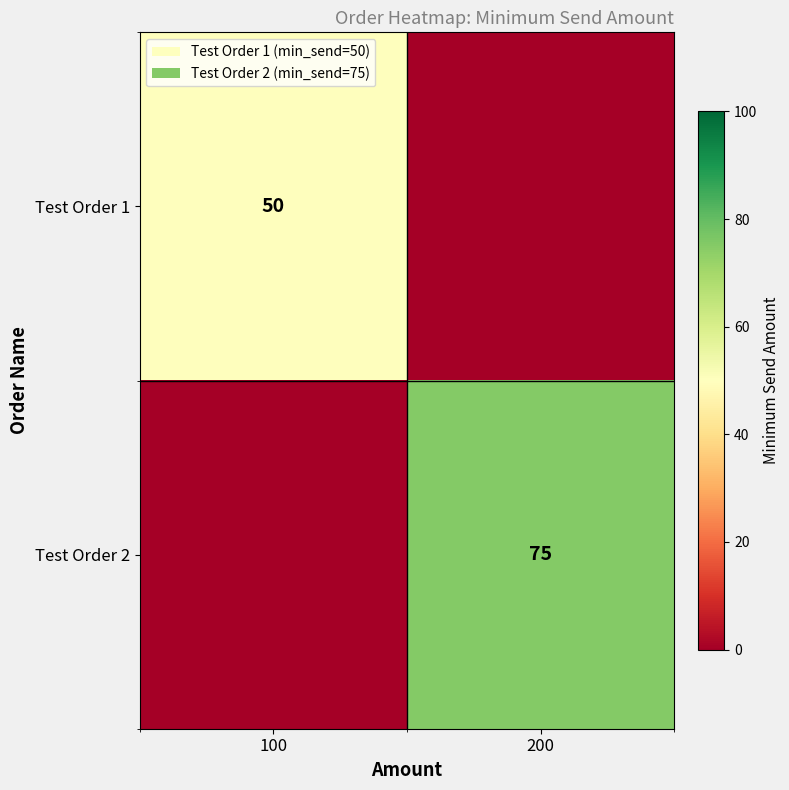

True or false: Test Order 2 has a value of 16 at 200.

False